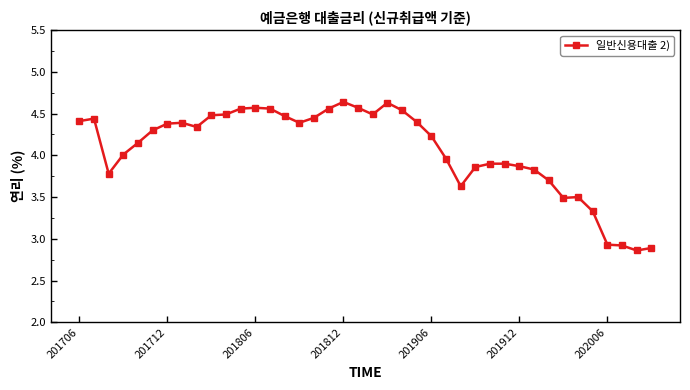

True or false: there are more than 1 points higher than both neighbors.

True